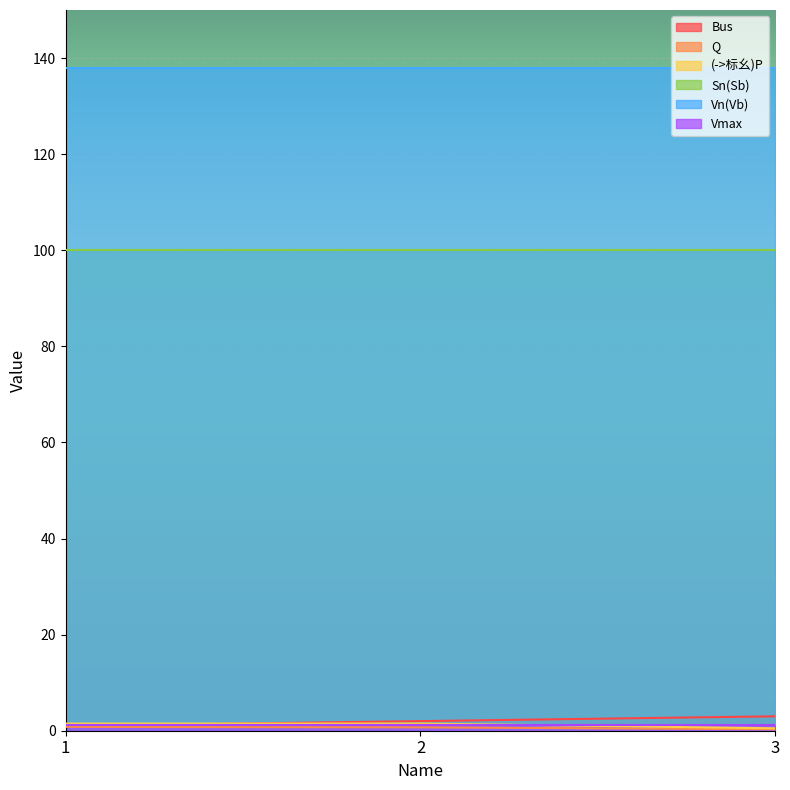

Where does the Bus series first go above 2?

3